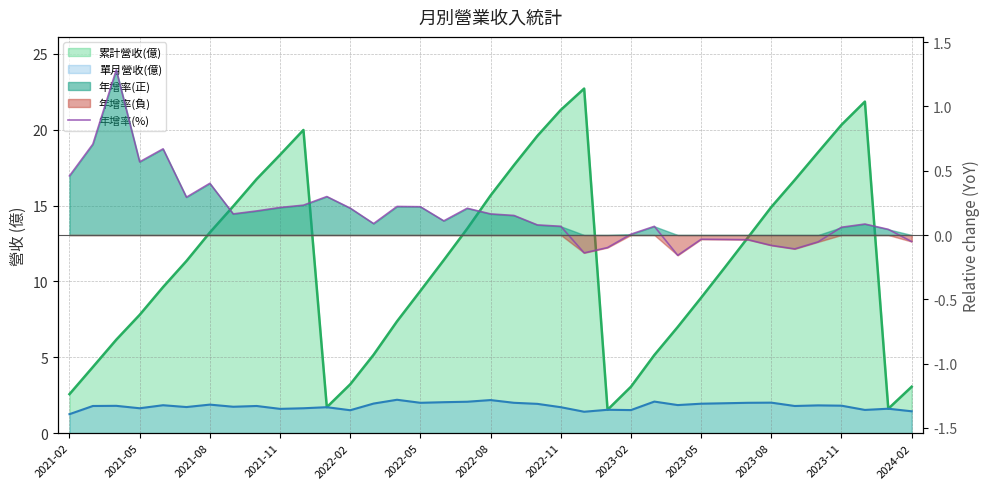

How many lines are shown in the chart?

1